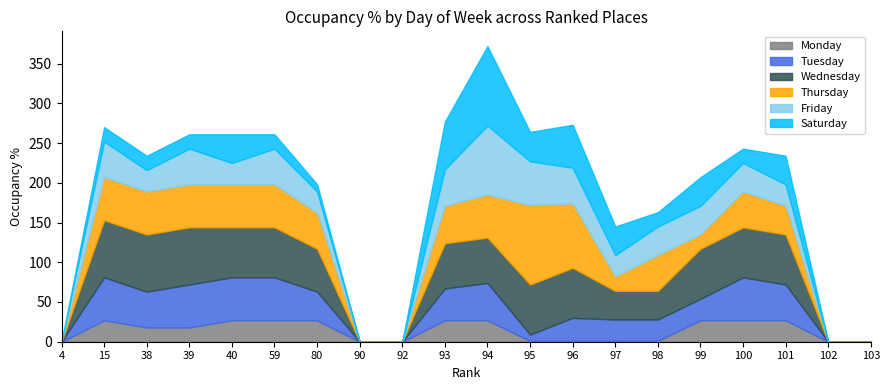

Which series has the largest range (max minus min)?

Thursday